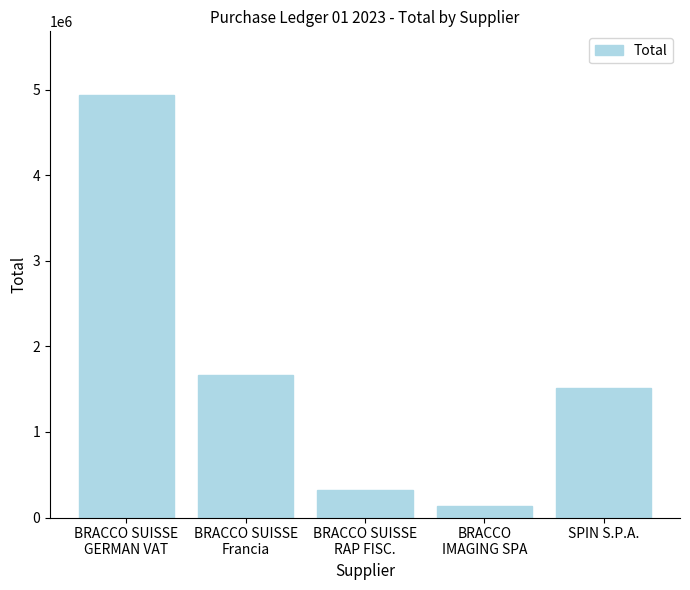

Rank the categories by value from lowest to highest.

BRACCO
IMAGING SPA, BRACCO SUISSE
RAP FISC., SPIN S.P.A., BRACCO SUISSE
Francia, BRACCO SUISSE
GERMAN VAT